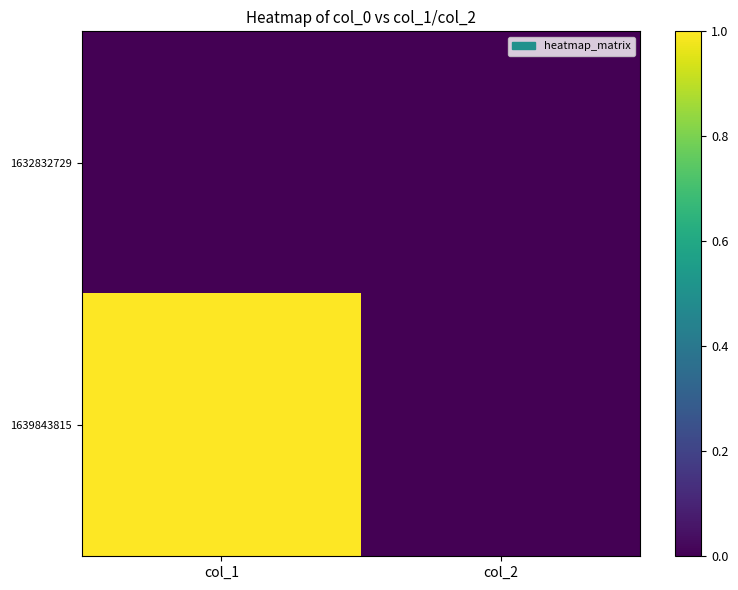

Which category has the lowest value across all series?

col_1